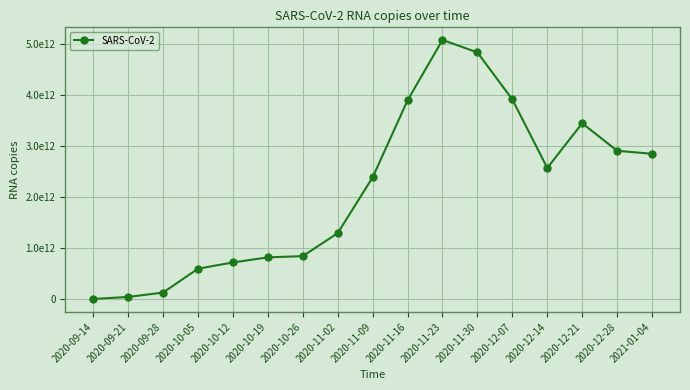

What is the label of the 5th point from the left?

2020-10-12